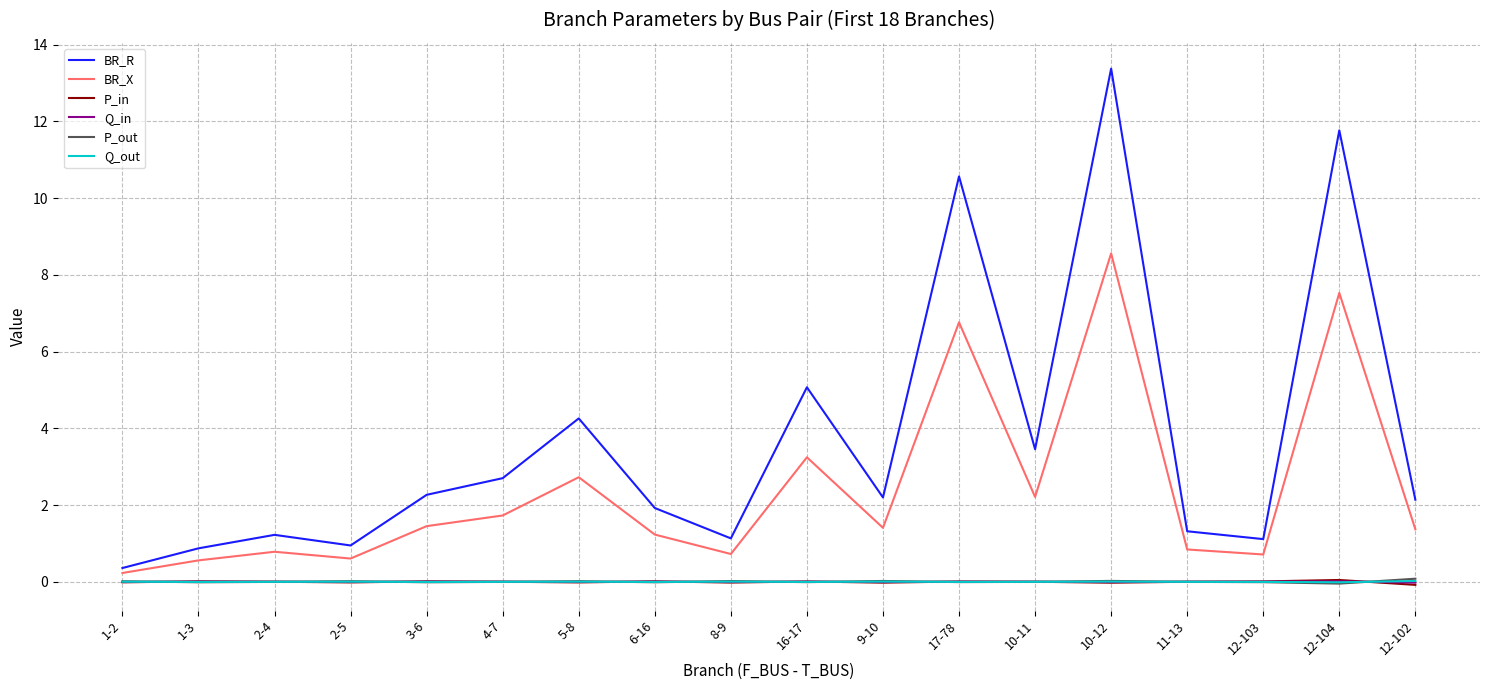

Which series changed the most between 17-78 and 12-103?

BR_R